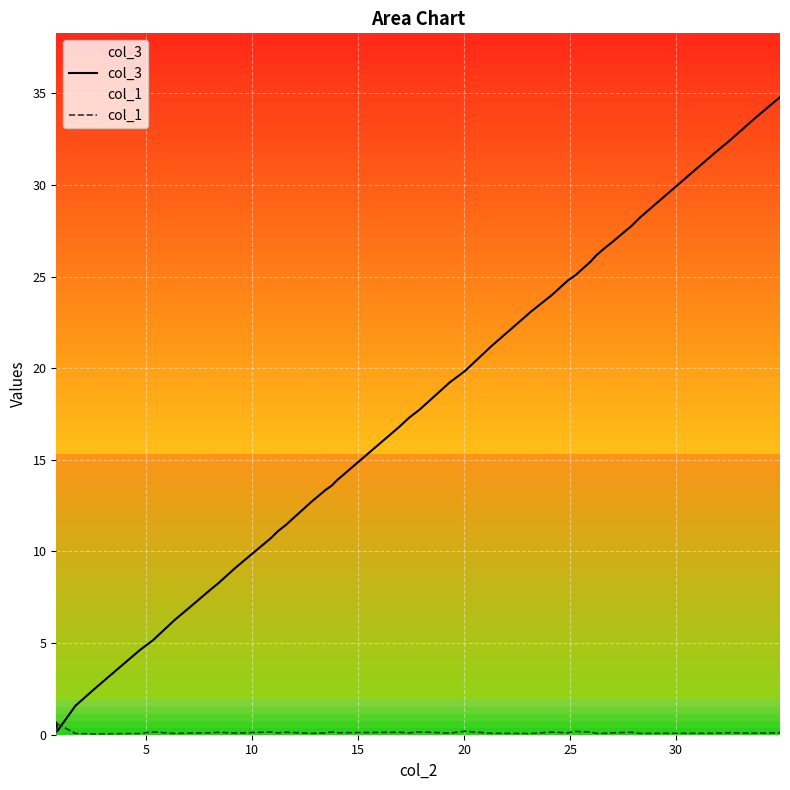

What is the difference between the second highest and minimum values in the col_3 series?

33.4